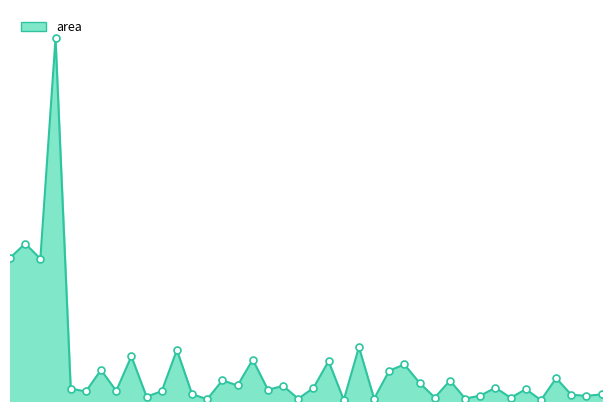

How many points are lower than both their immediate neighbors (excluding endpoints)?

15